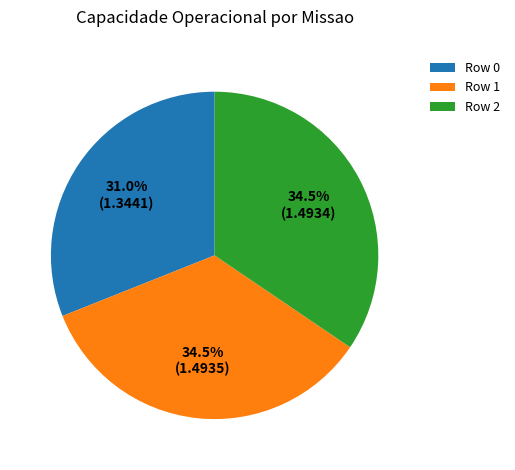

Do Row 0 and Row 2 together represent more than half of the pie?

Yes